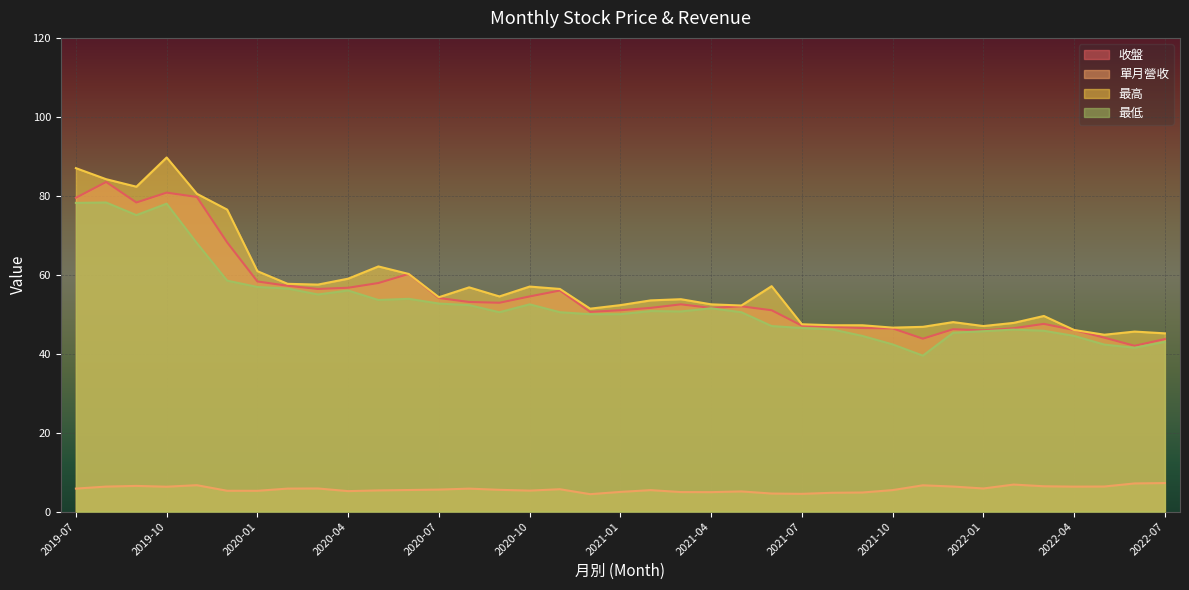

Reading right to left, what are all the values shown in this chart?

收盤: 43.7	42.0	44.0	46.0	47.5	46.5	45.9	46.2	43.8	46.4	46.5	46.8	47.1	51.0	52.0	51.6	52.5	51.6	51.0	50.6	56.0	54.5	52.9	53.1	54.1	60.2	57.9	56.7	56.4	57.2	58.3	68.2	79.7	80.8	78.3	83.5	79.5
單月營收: 7.2	7.1	6.3	6.3	6.4	6.8	5.8	6.3	6.7	5.4	4.8	4.8	4.5	4.6	5.1	4.9	4.9	5.4	5.0	4.4	5.7	5.3	5.5	5.8	5.6	5.5	5.4	5.2	5.8	5.8	5.3	5.3	6.7	6.3	6.5	6.3	5.8
最高: 45.1	45.6	44.8	46.0	49.5	47.8	47.0	48.0	46.8	46.6	47.2	47.2	47.5	57.1	52.2	52.5	53.8	53.5	52.3	51.4	56.4	57.0	54.5	56.8	54.3	60.2	62.1	59.0	57.5	57.7	60.9	76.5	80.5	89.7	82.3	84.2	87.0
最低: 43.0	41.5	42.3	44.5	45.8	46.1	45.7	45.3	39.5	42.4	44.5	46.1	46.5	47.0	50.5	51.5	50.7	50.8	50.0	50.0	50.5	52.5	50.5	52.3	52.7	53.9	53.6	56.0	55.0	56.5	56.9	58.5	68.0	78.0	75.1	78.3	78.2